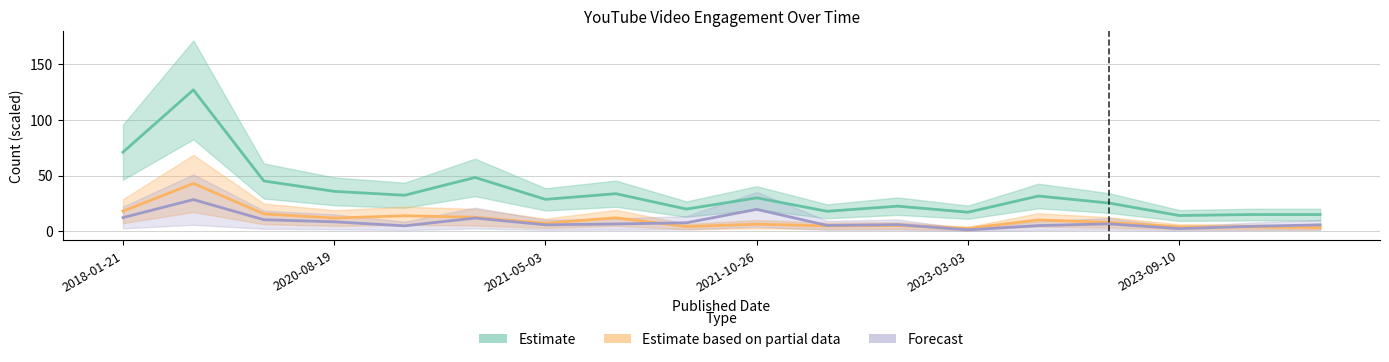

Which series has the largest range (max minus min)?

Estimate